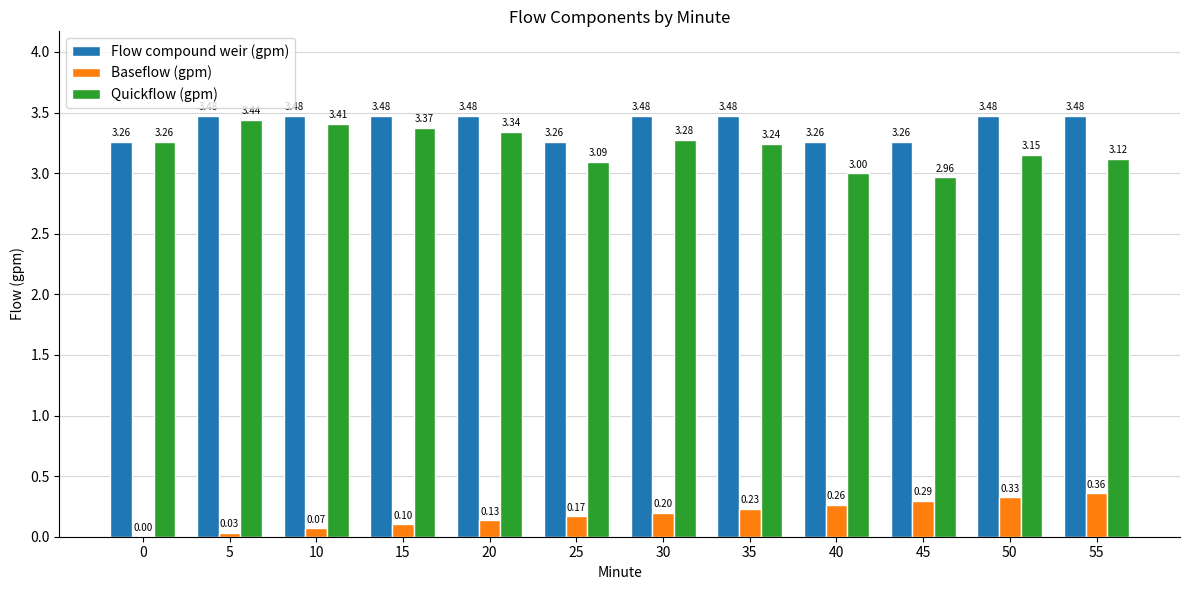

What is the sum of the Quickflow (gpm) values at 15 and 25?

6.5